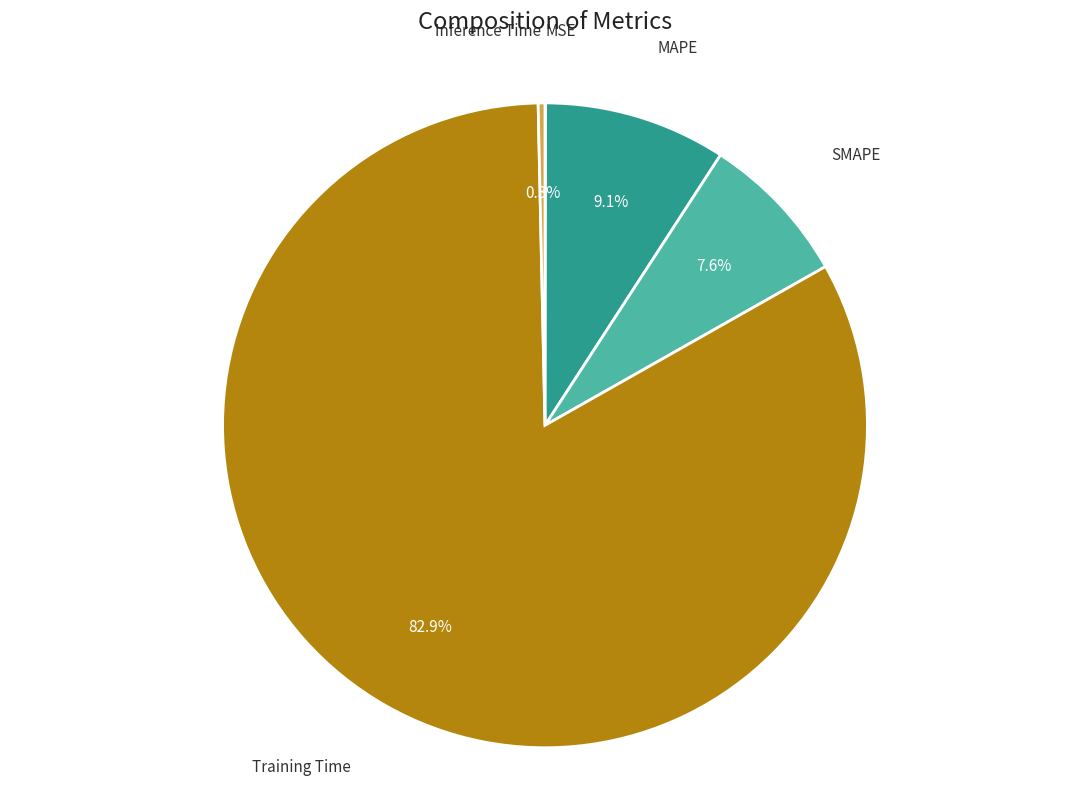

Which has a higher value, Training Time or Inference Time?

Training Time